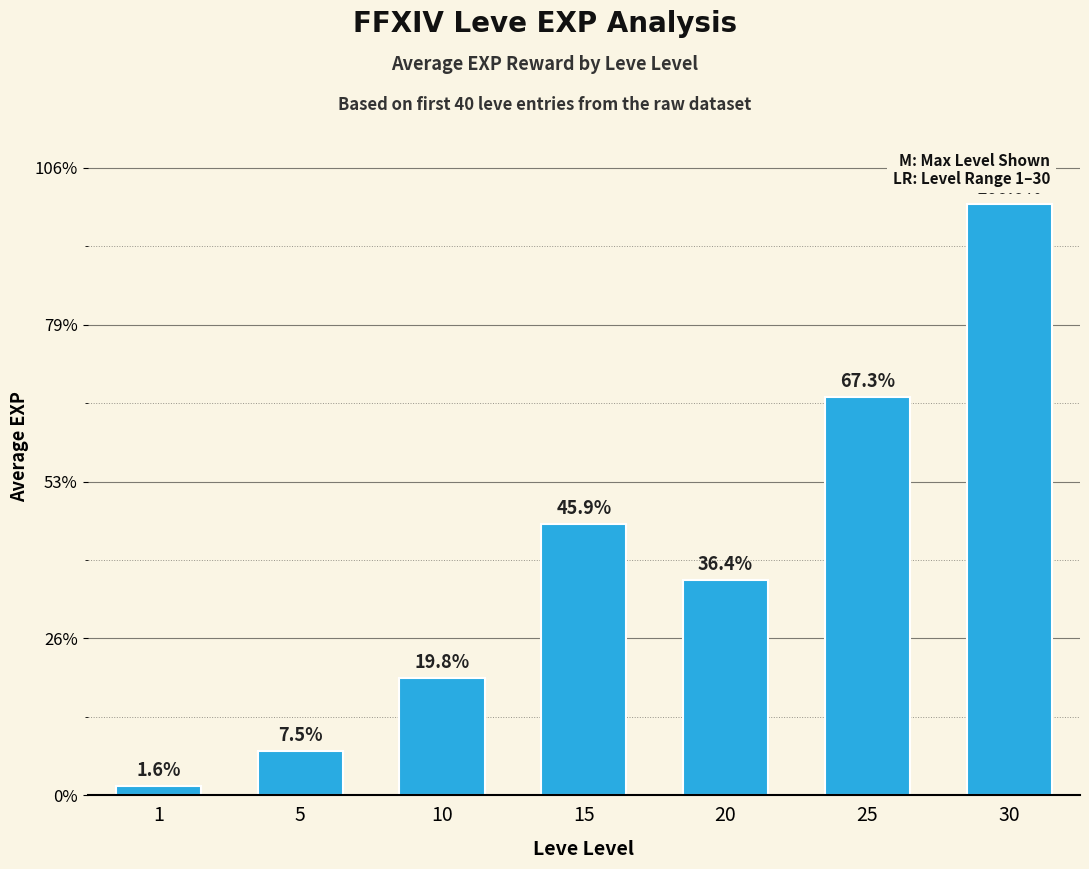

Are the bars horizontal?

No